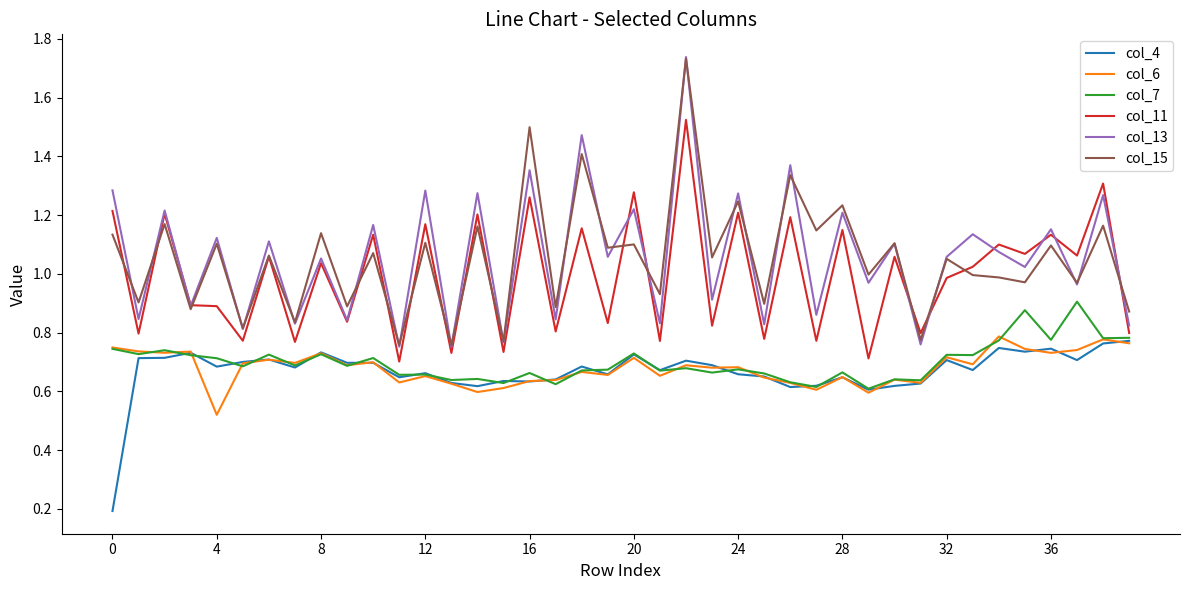

Which series has the largest range (max minus min)?

col_13